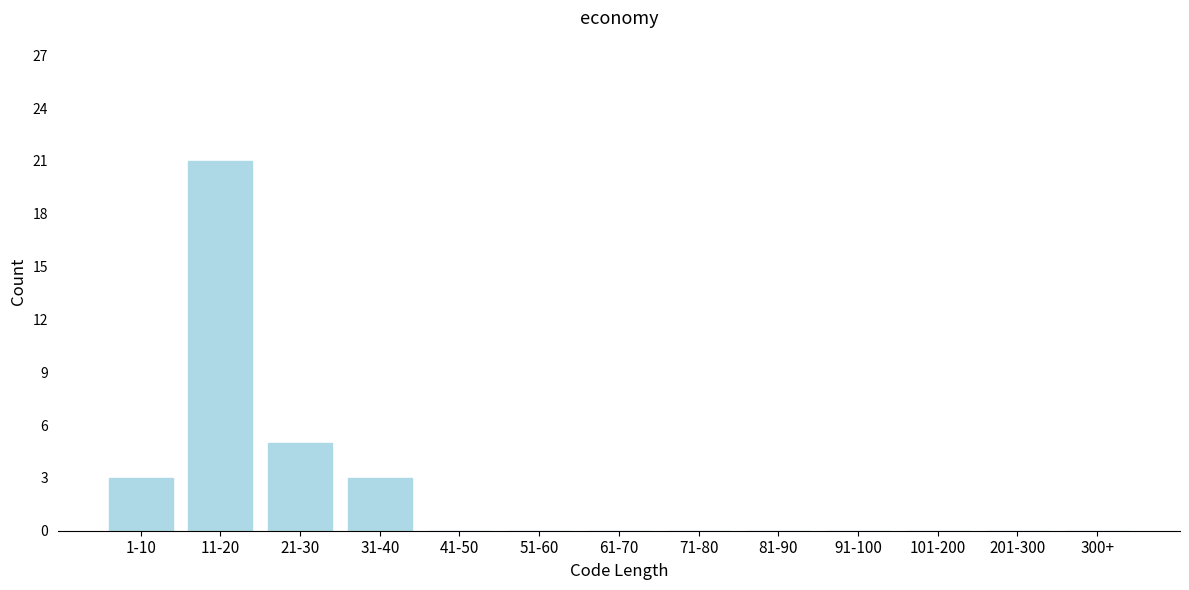

Reading right to left, transcribe all the data shown in this chart.

300+=0	201-300=0	101-200=0	91-100=0	81-90=0	71-80=0	61-70=0	51-60=0	41-50=0	31-40=3	21-30=5	11-20=21	1-10=3